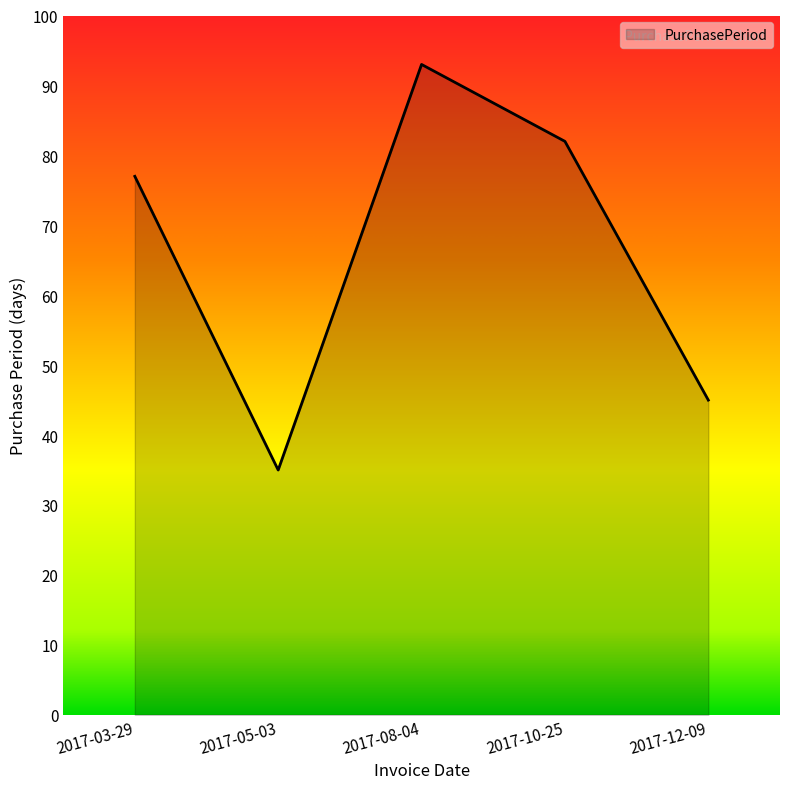

At which label is the value closest to 64?

2017-03-29